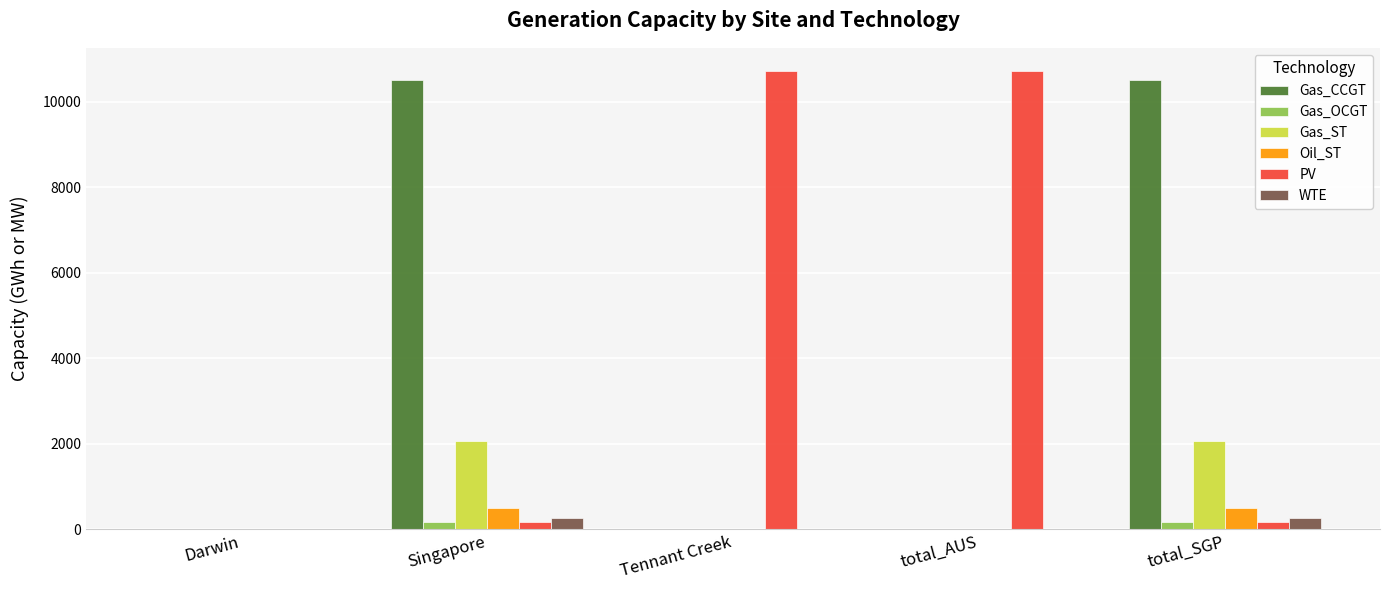

What is the spread (max minus min) of values at Tennant Creek?

10722.8